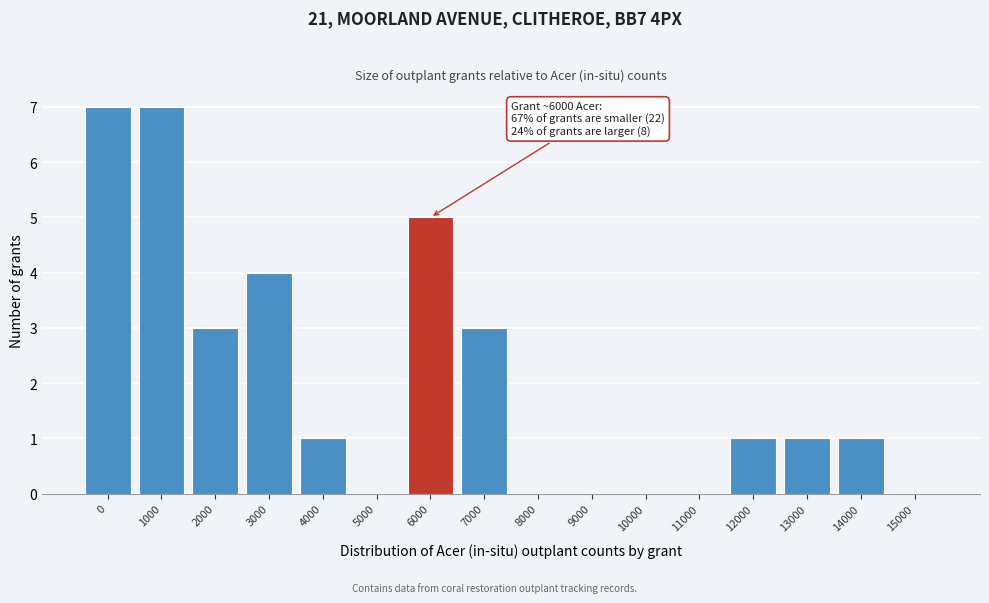

Reading left to right, transcribe all the data shown in this chart.

0=7	1000=7	2000=3	3000=4	4000=1	5000=0	6000=5	7000=3	8000=0	9000=0	10000=0	11000=0	12000=1	13000=1	14000=1	15000=0